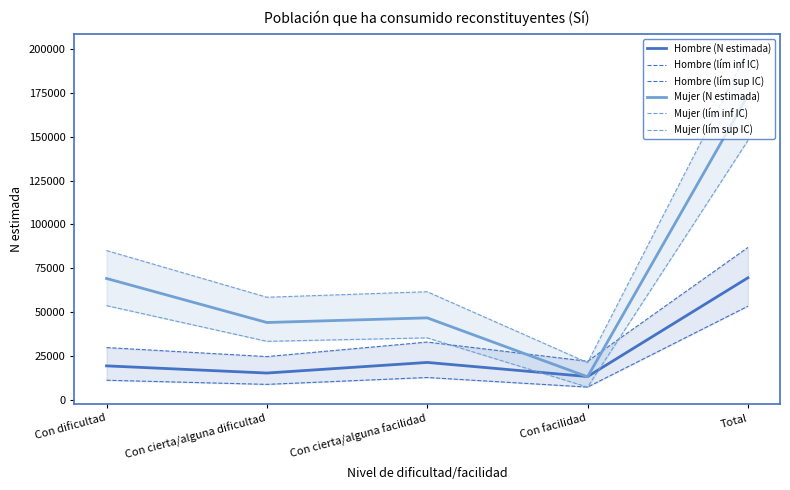

What is the label of the 1st point from the right?

Total